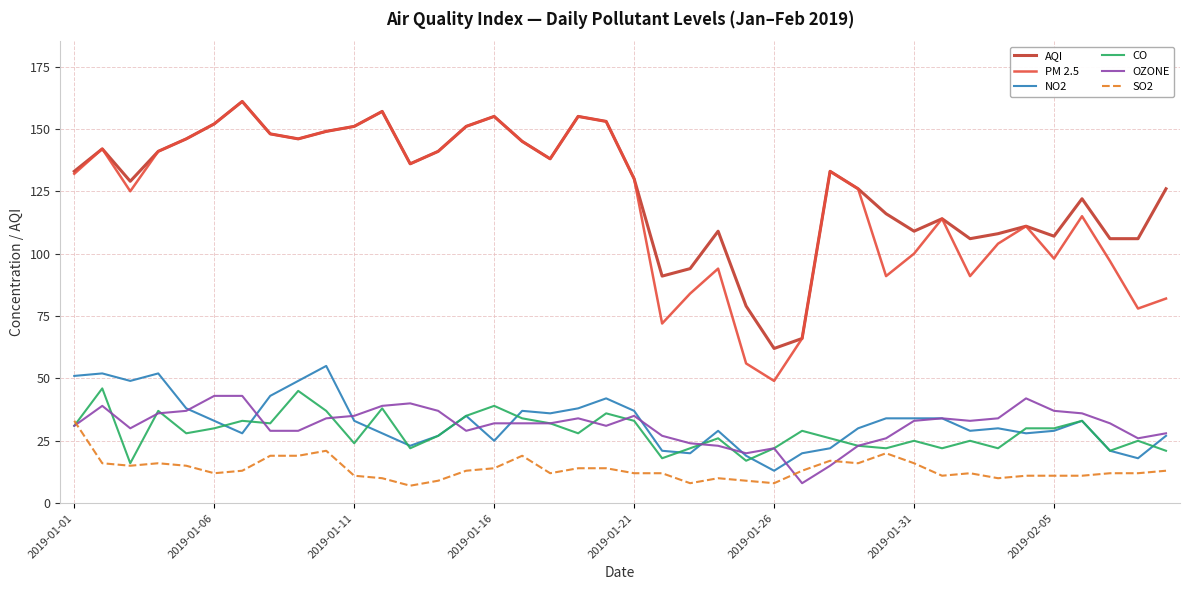

What are all the series names shown in the legend?

AQI, PM 2.5, NO2, CO, OZONE, SO2